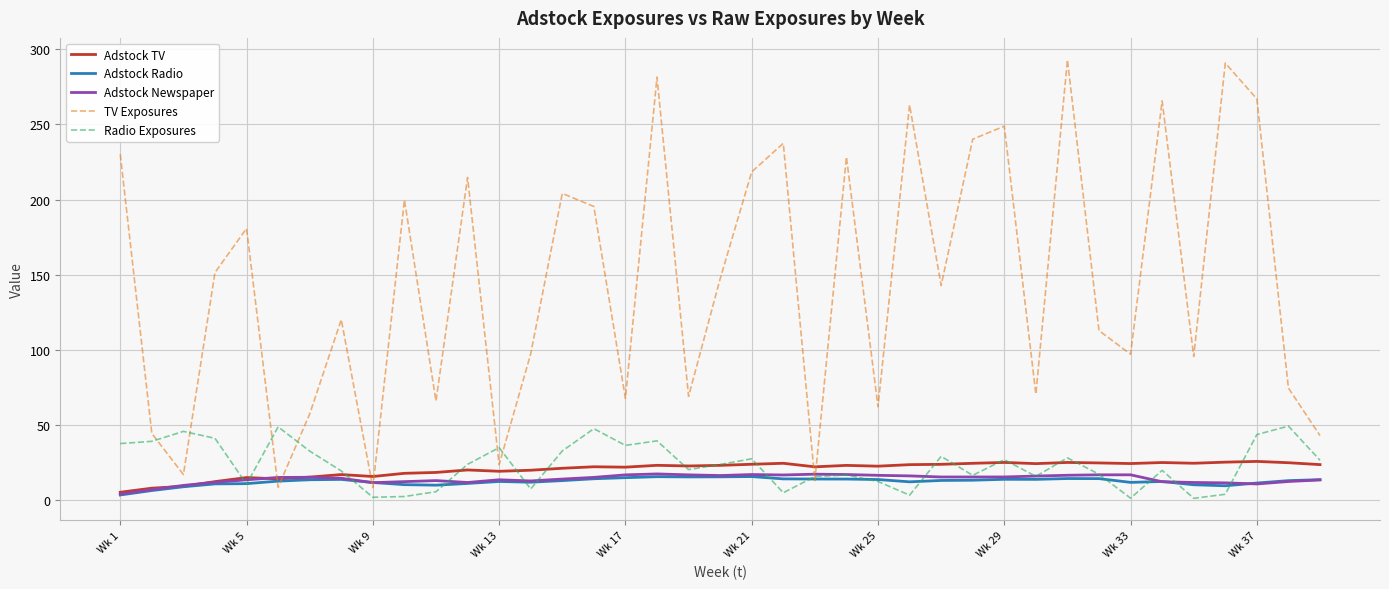

How many lines are shown in the chart?

5